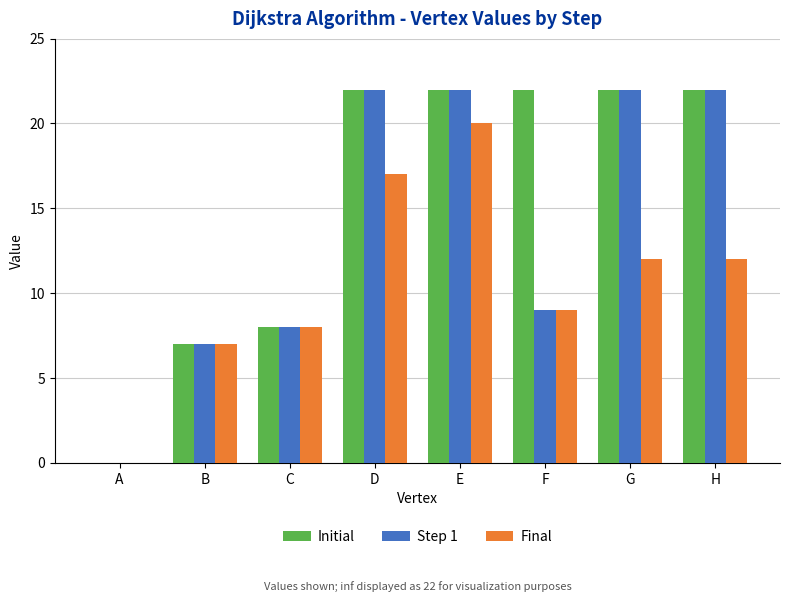

Which series changed the most between D and H?

Final